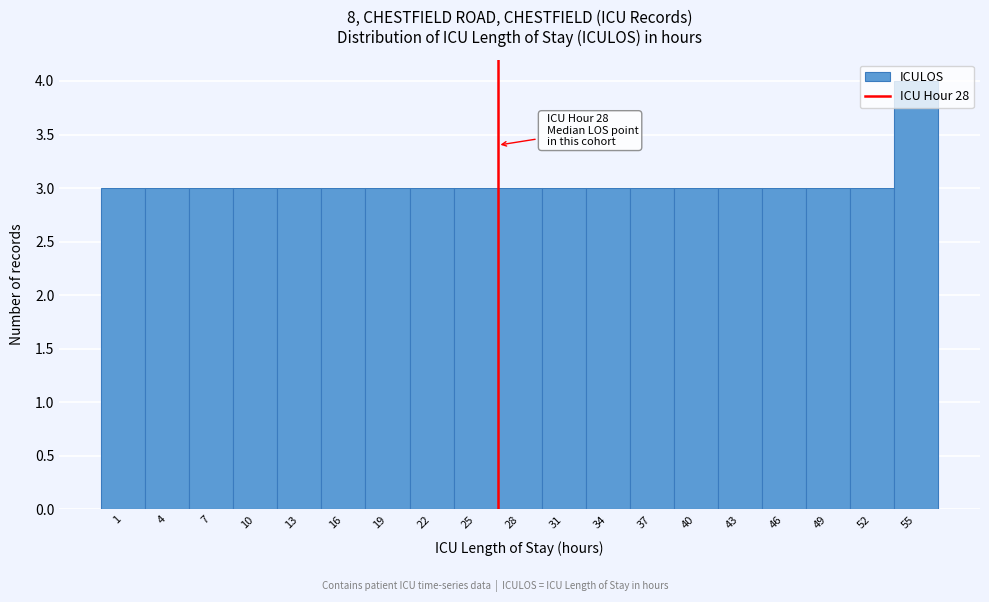

Which category has the highest value across all series?

55